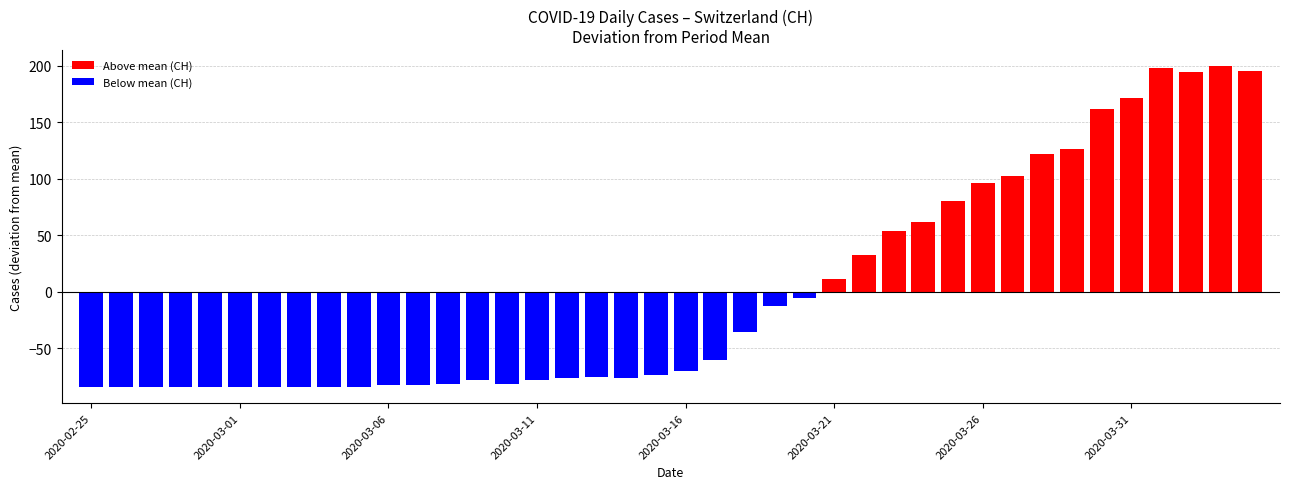

How many positive values are there?

15